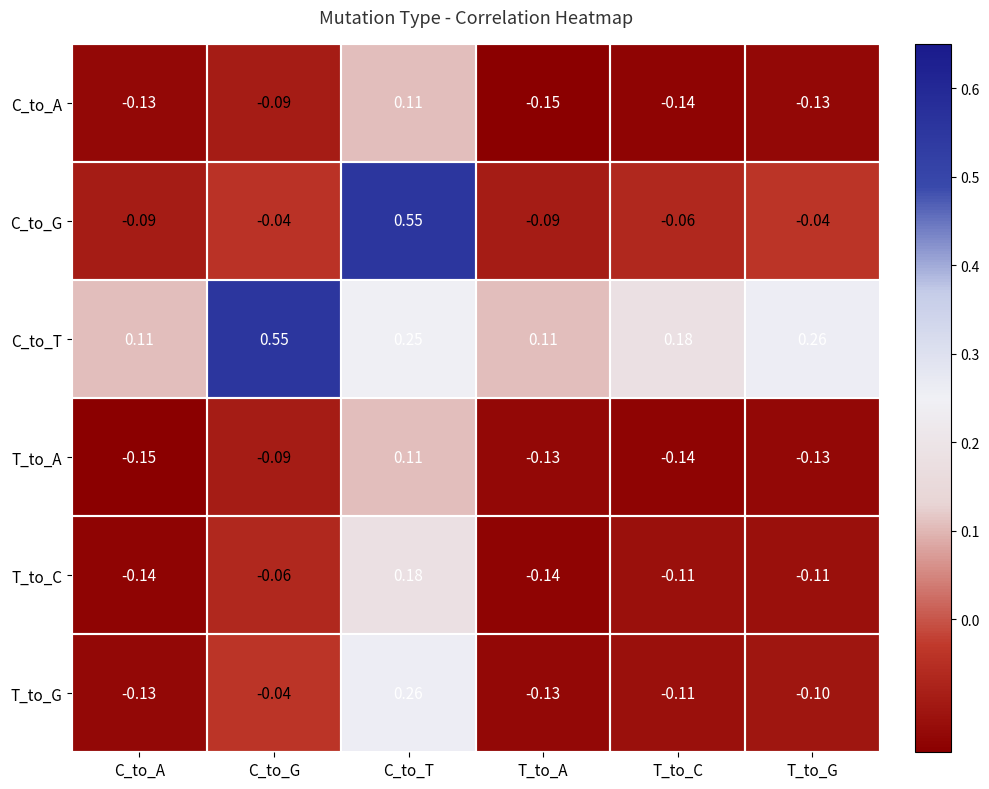

Which series has the largest total across all categories?

C_to_T